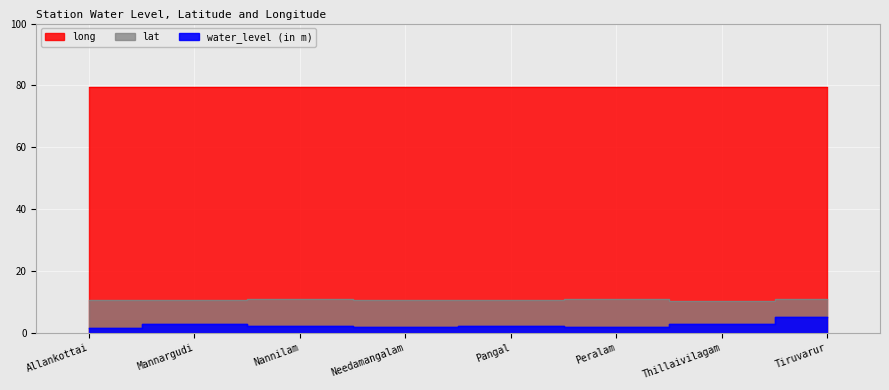

What are all the series names shown in the legend?

water_level (in m), lat, long